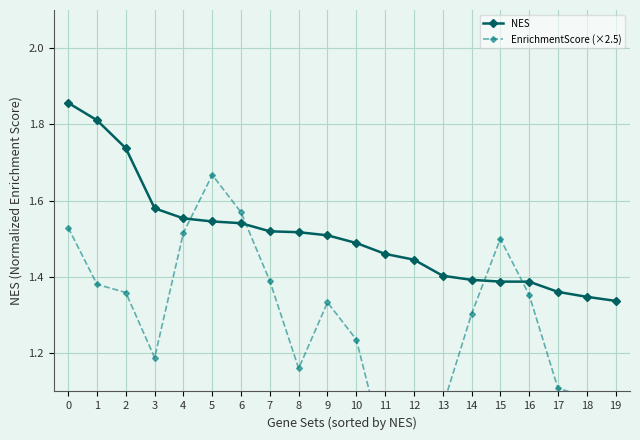

True or false: EnrichmentScore (×2.5) and NES intersect in this chart.

True